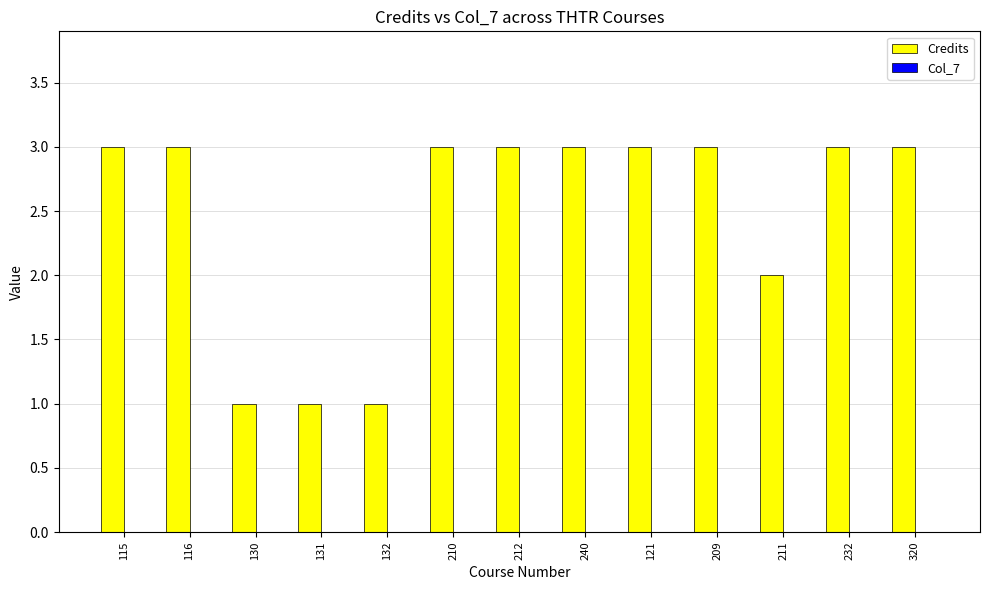

Approximately how many times larger is the value at 212 compared to 130?

3.0